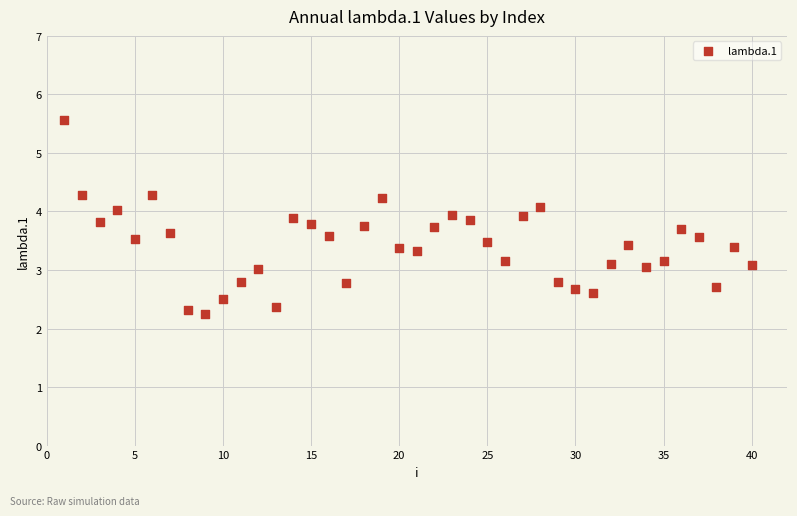

What is the range of X values (max minus min)?

39.0